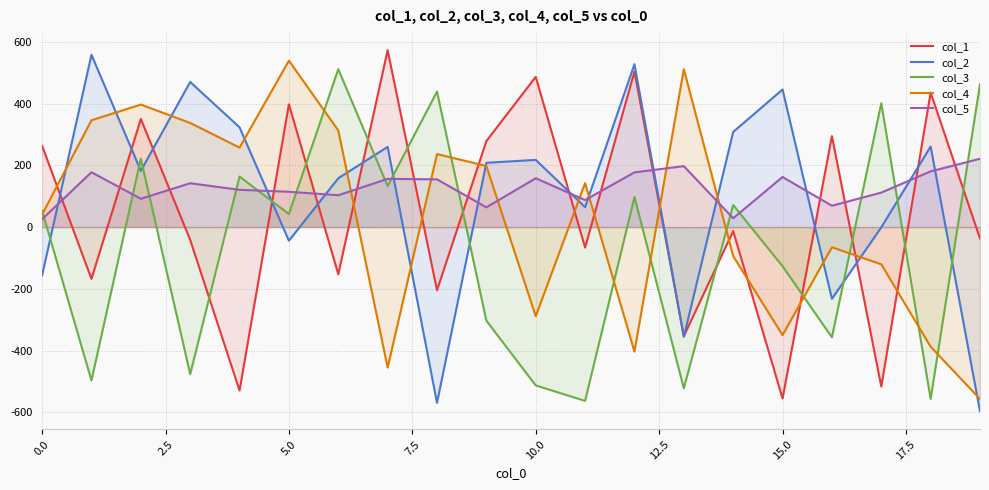

What is the value of the col_3 point at the 13th from the left?

97.4